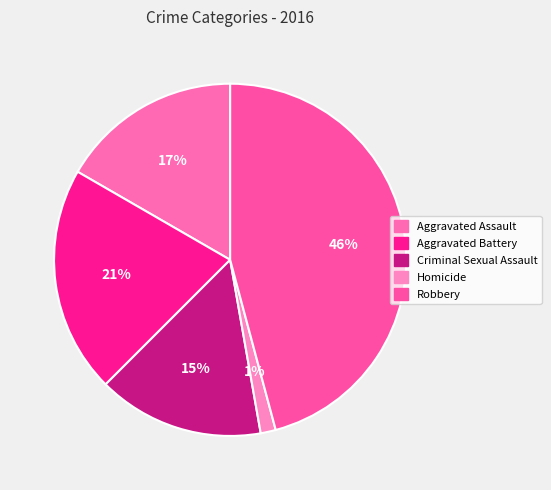

To the nearest percent, what portion does Homicide represent?

1%